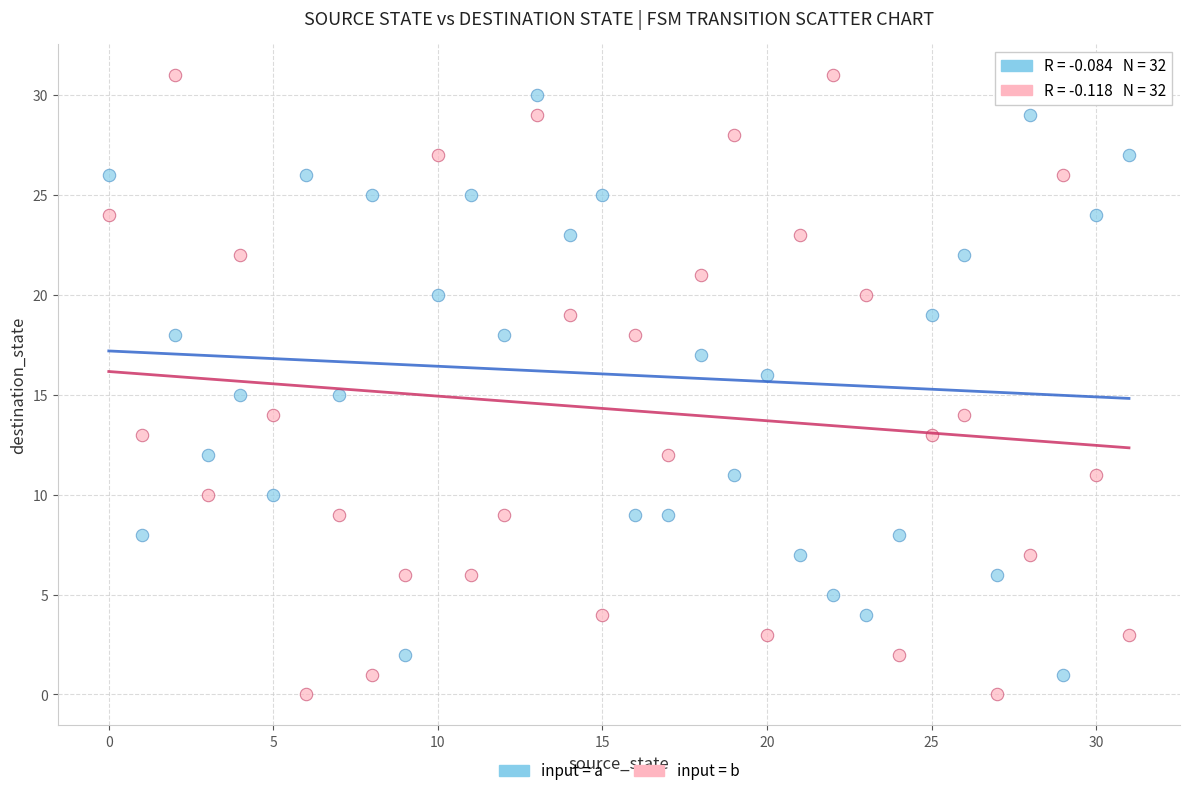

Across all data points, what is the range of Y values (max minus min)?

31